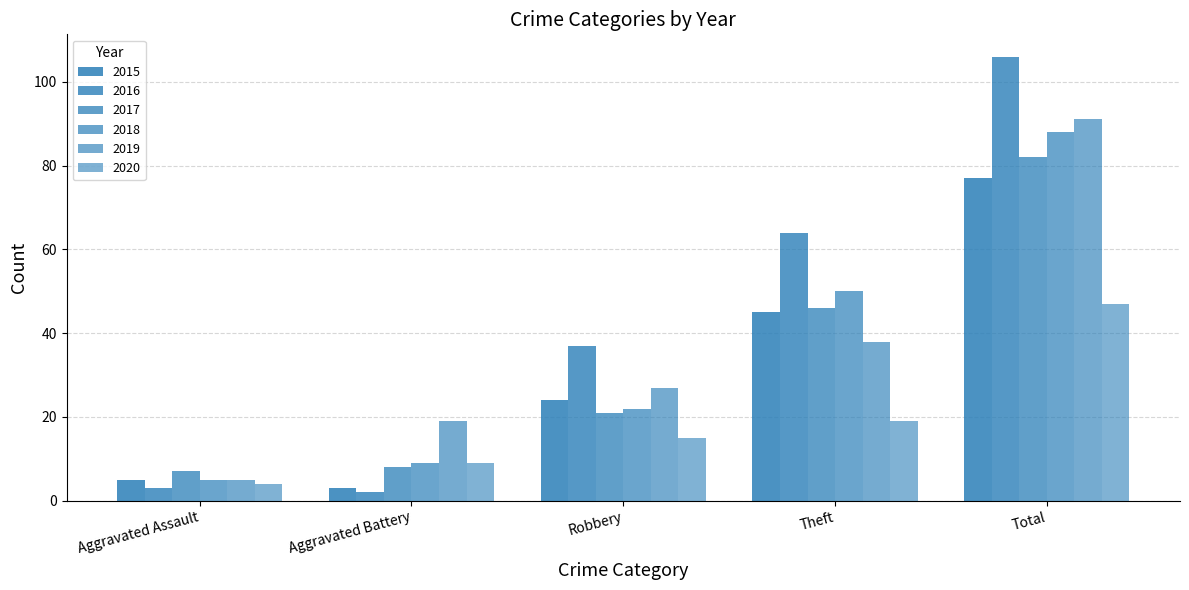

Read the 2019 value at Total.

91